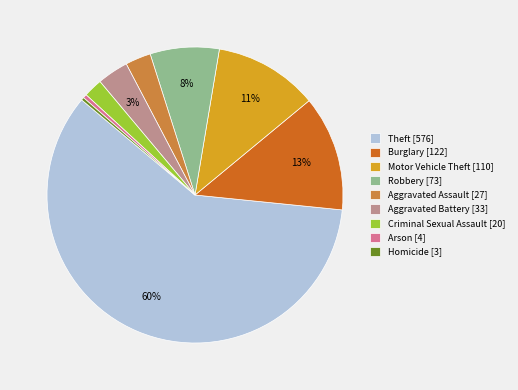

What percentage is the Motor Vehicle Theft slice, to the nearest percent?

11%